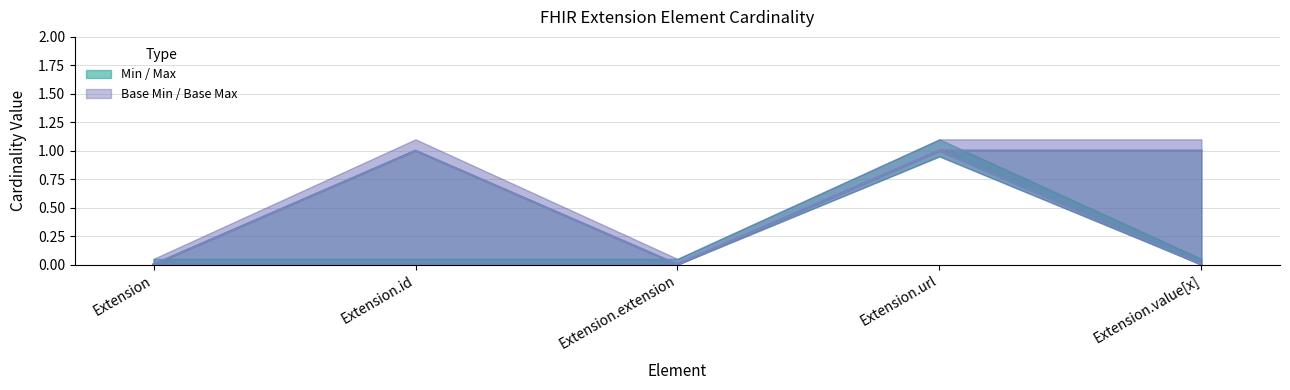

At which category does the chart reach its minimum across all series?

Extension